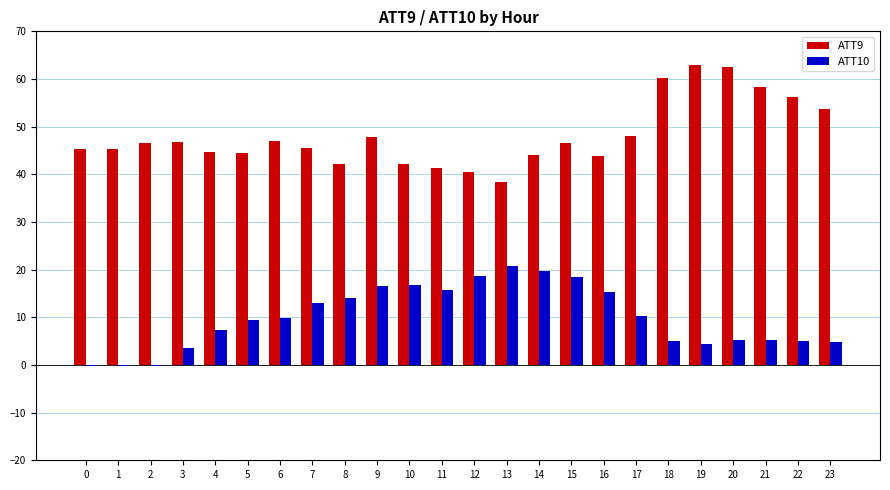

What is the greatest value displayed?

63.0